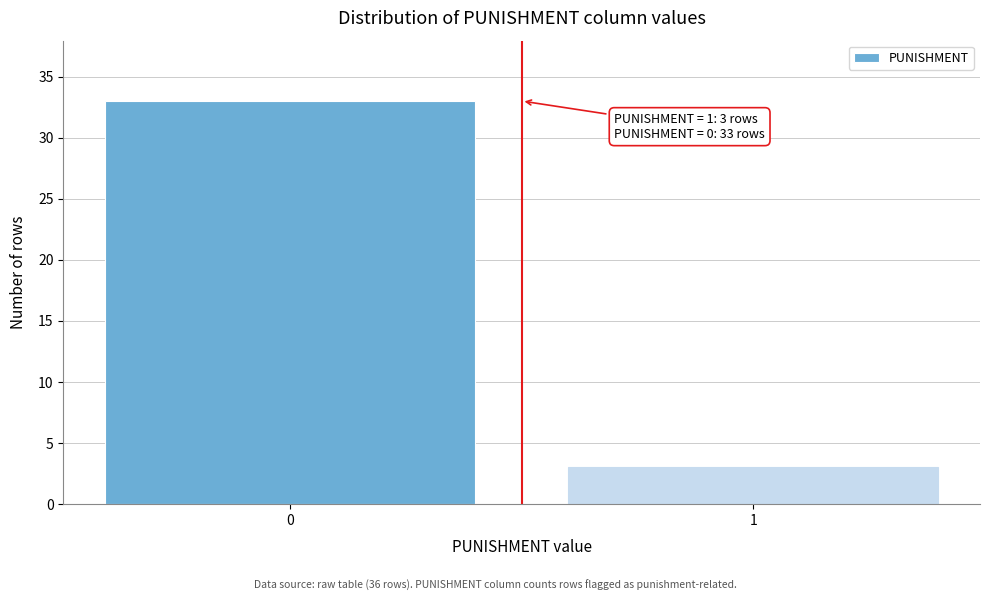

Reading left to right, transcribe all the data shown in this chart.

0=33	1=3